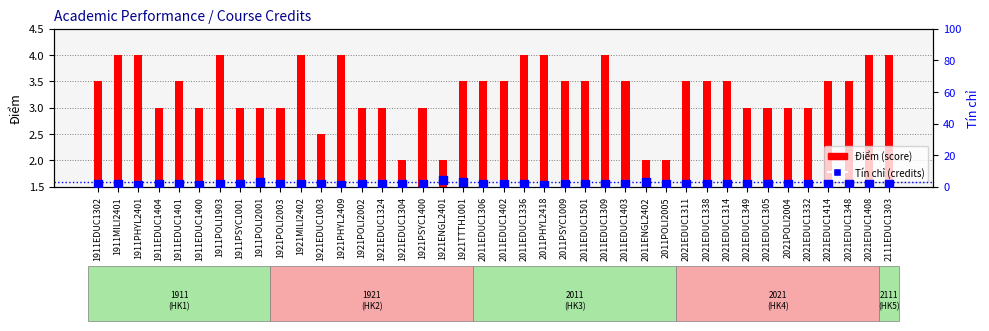

Which series reaches the minimum Y coordinate?

Tín chỉ (credits)